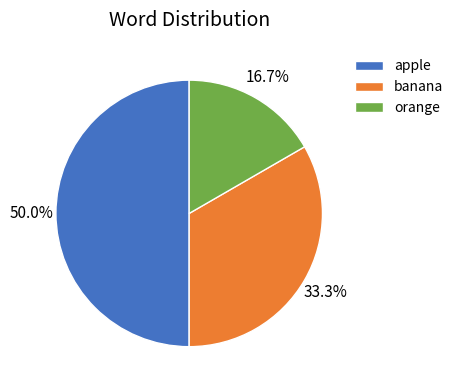

The orange slice represents 17% of the pie. True or false?

True